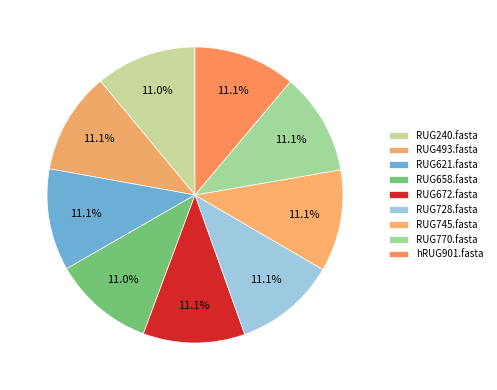

The RUG621.fasta slice represents 11% of the pie. True or false?

True